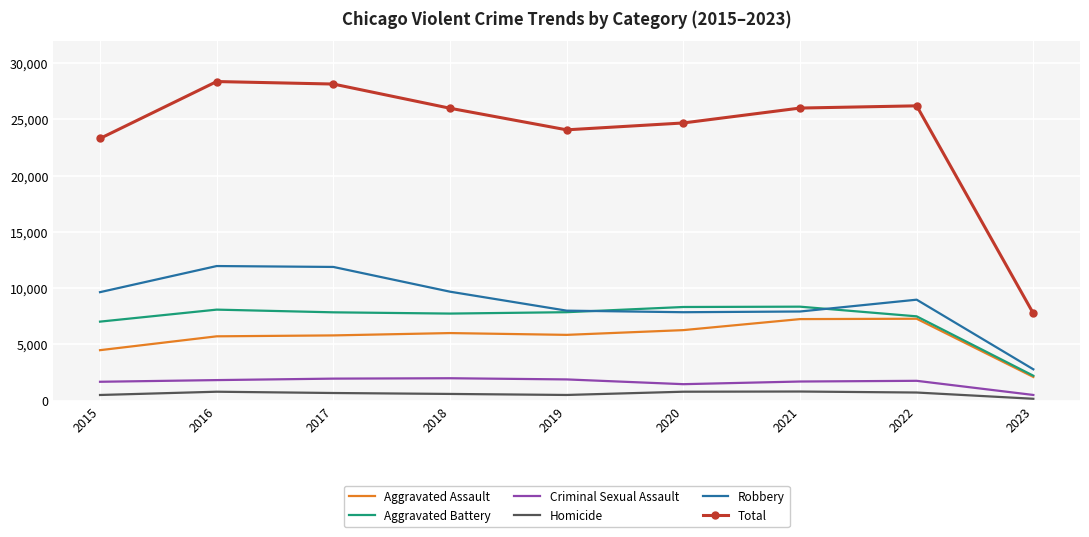

Which series has the largest total across all categories?

Total